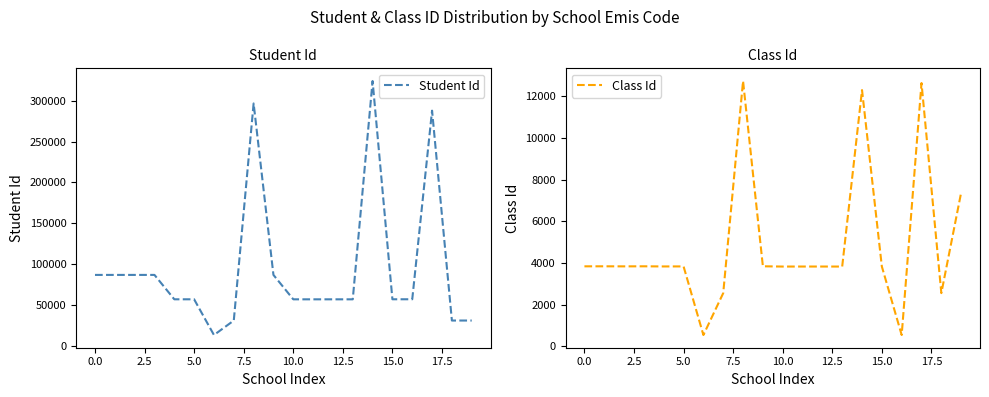

At how many categories does at least one series exceed 159435?

3